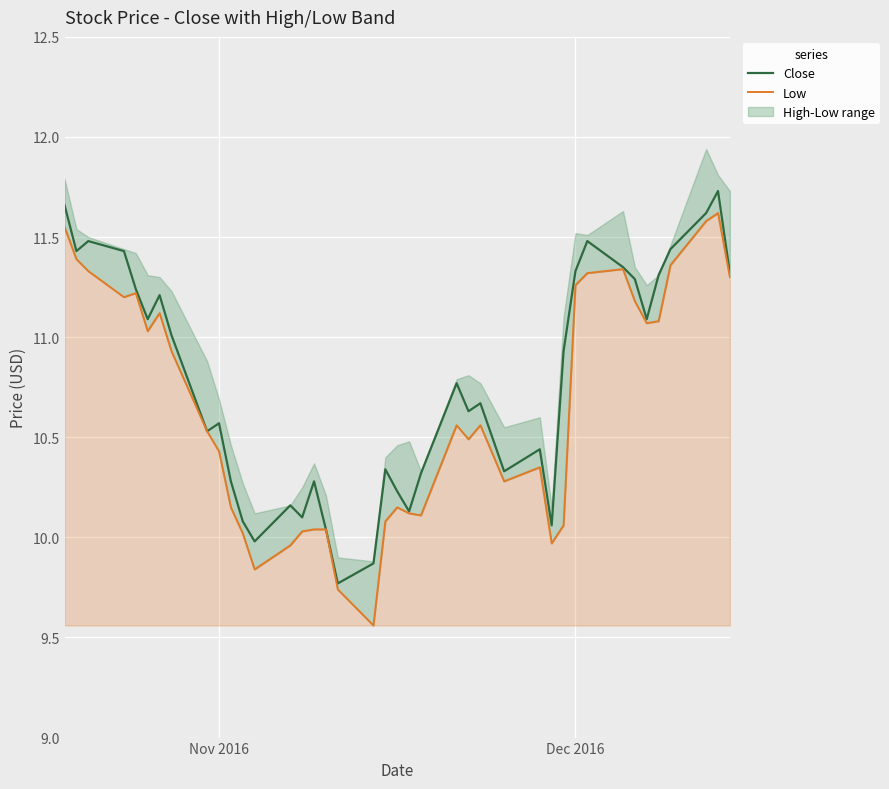

How many data points in Low are above 10?

35